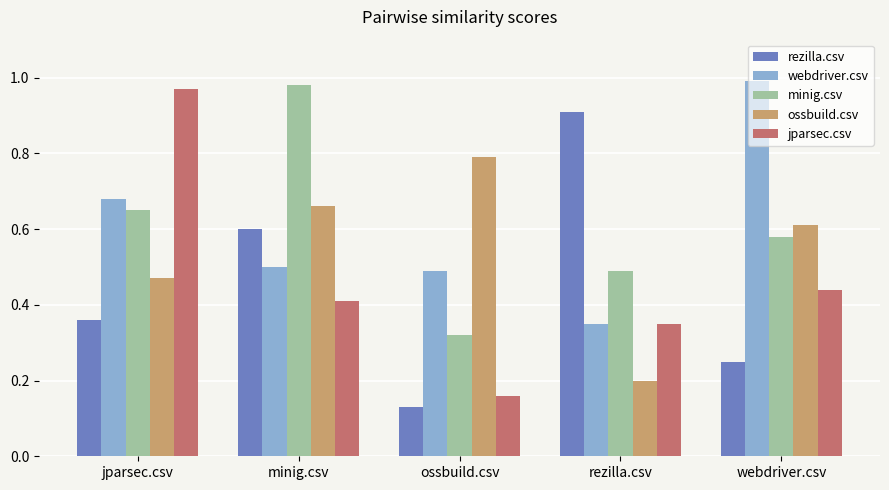

Does the chart contain any negative values?

No